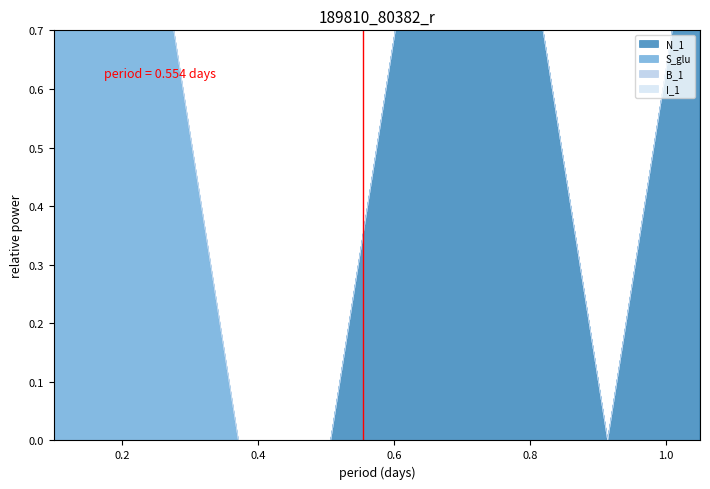

List the series in order of their peak value, highest first.

N_1, S_glu, B_1, I_1